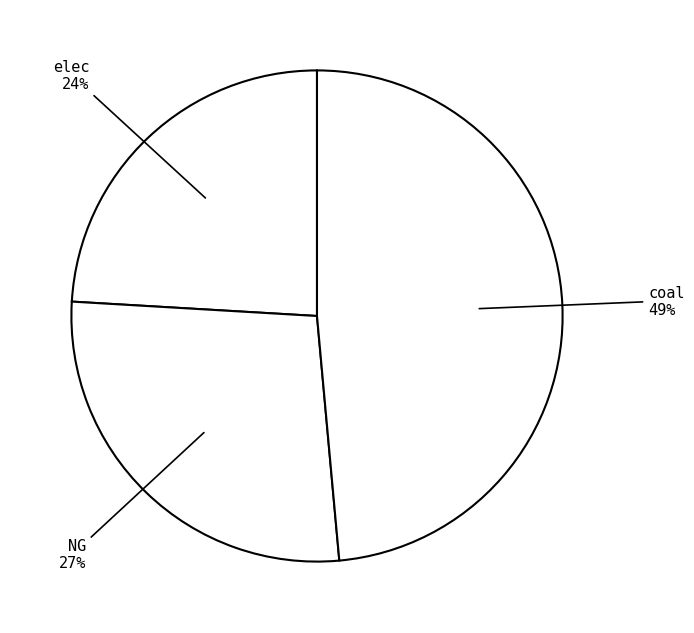

Which has a higher value, elec or coal?

coal